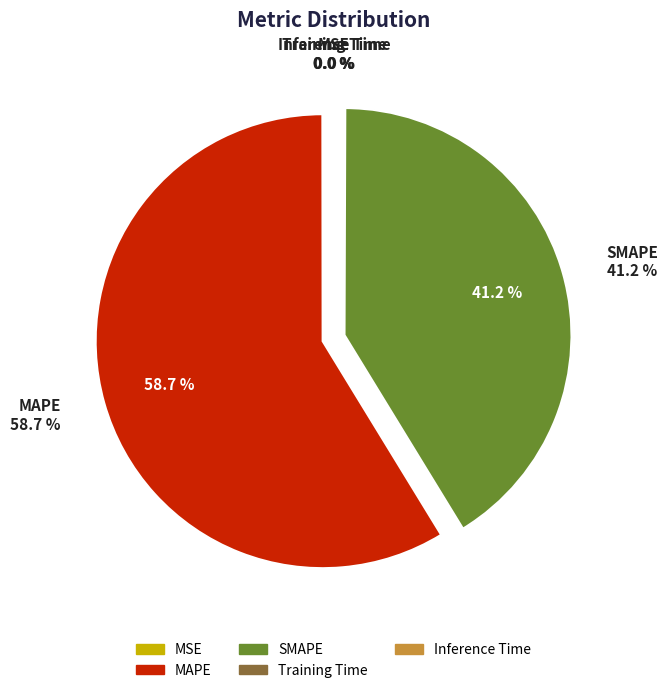

True or false: Inference Time accounts for 0% of the total.

True